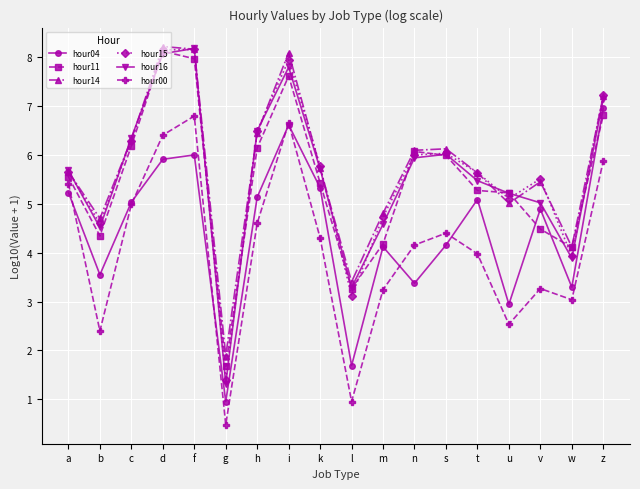

What is the label of the 14th point from the right?

f